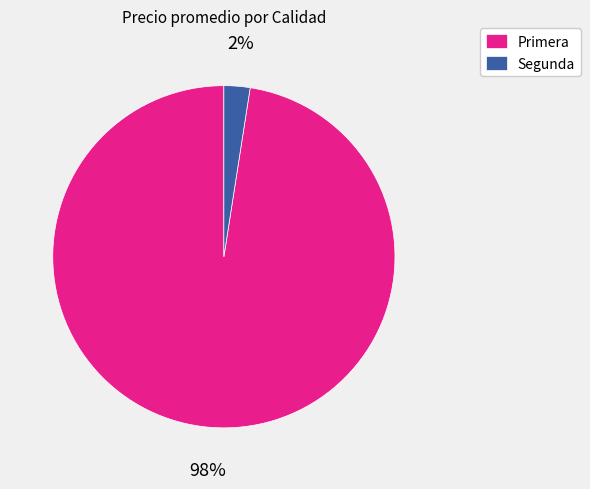

To the nearest percent, what percentage of the pie is Primera?

98%